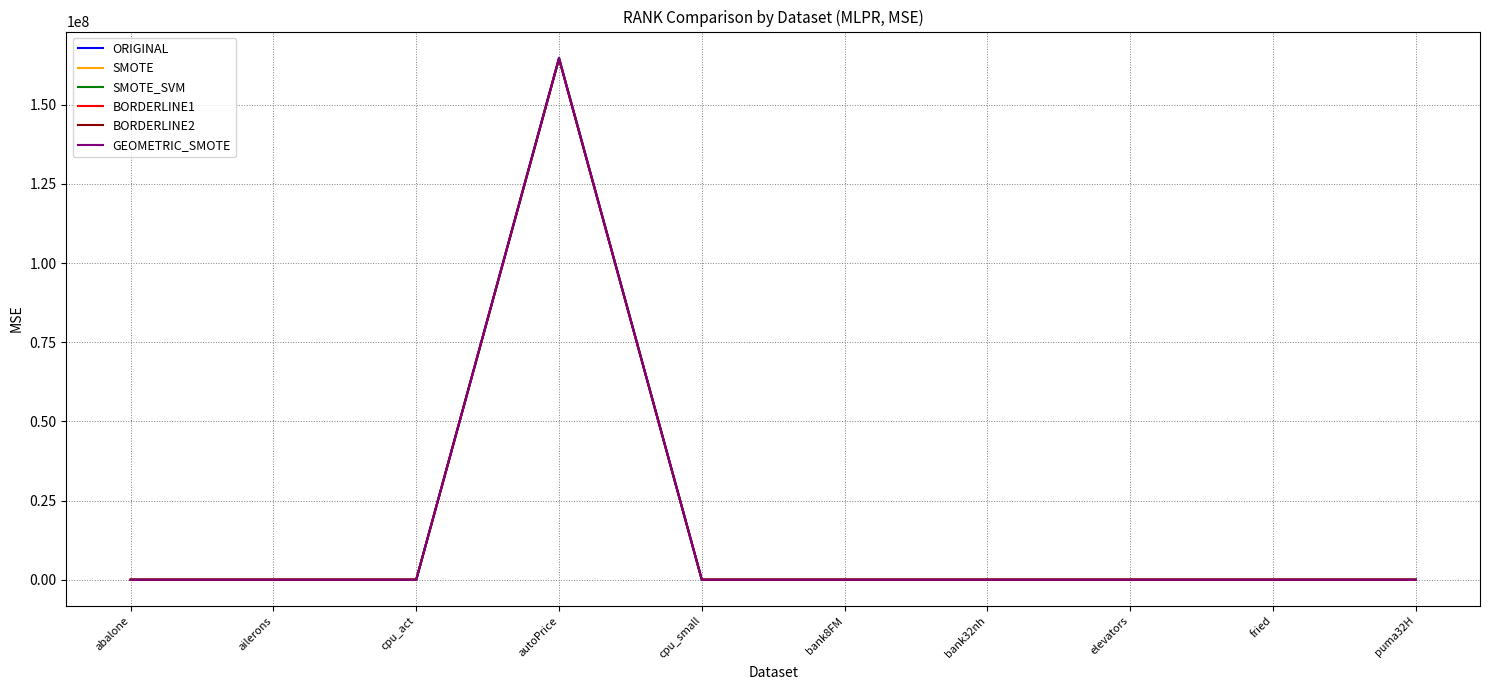

Which series has the widest spread of values?

ORIGINAL